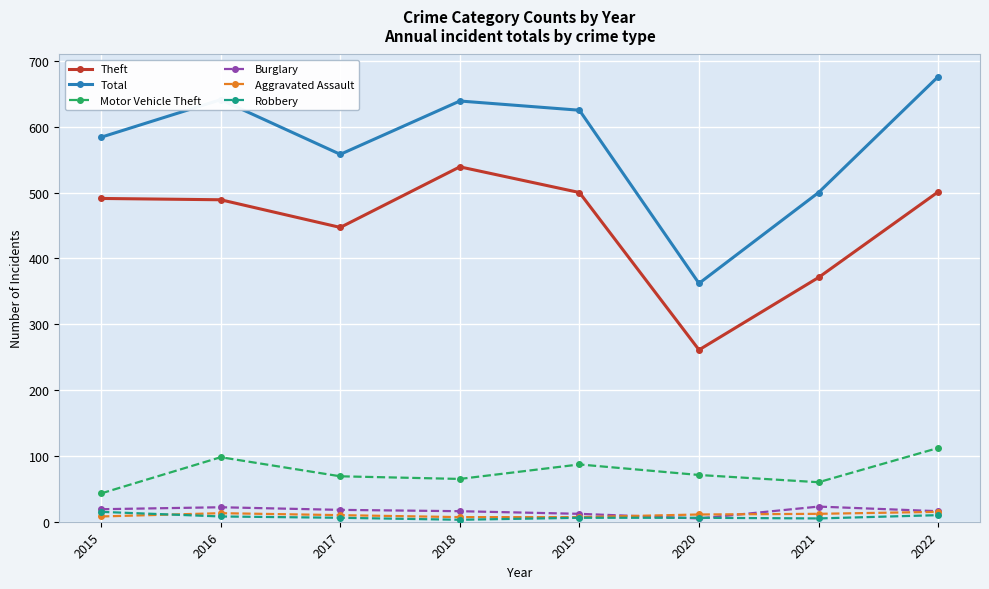

What is the value of the Total point at the 5th from the left?

625